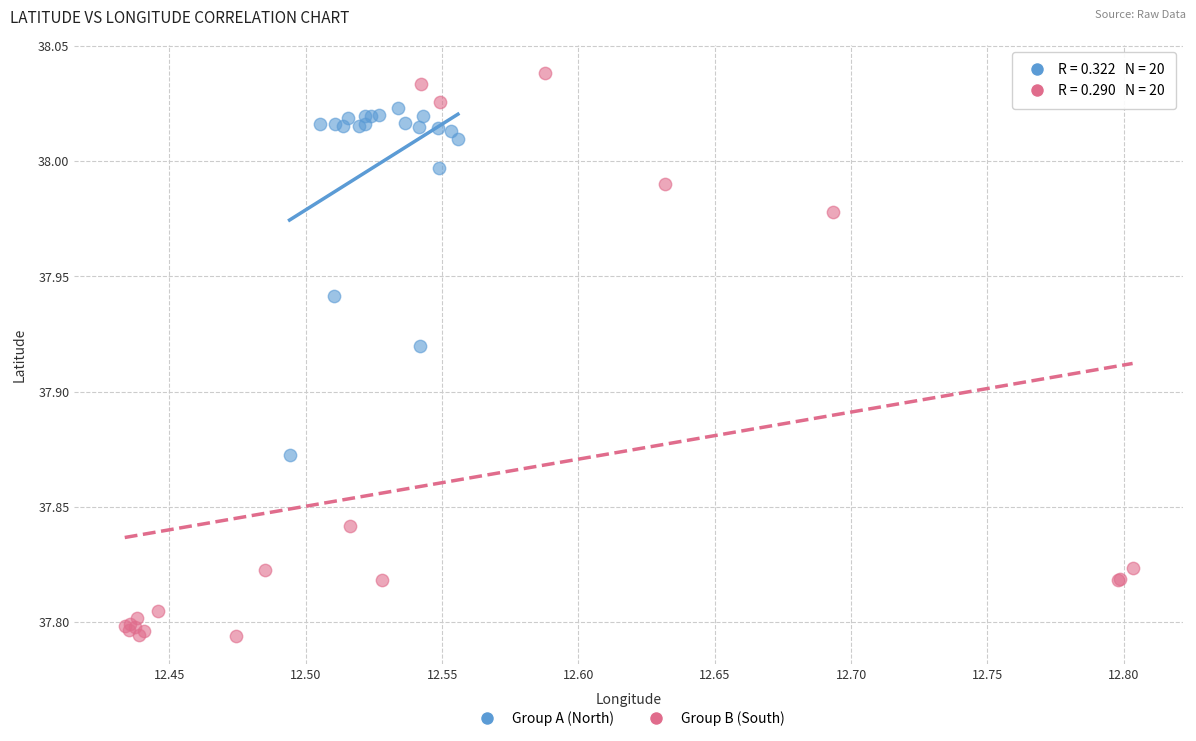

Which series reaches the minimum Y coordinate?

Group B (South)